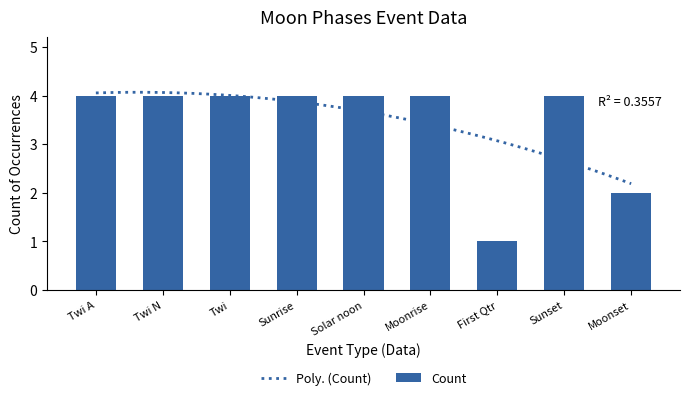

The value at Moonset is 2. True or false?

False